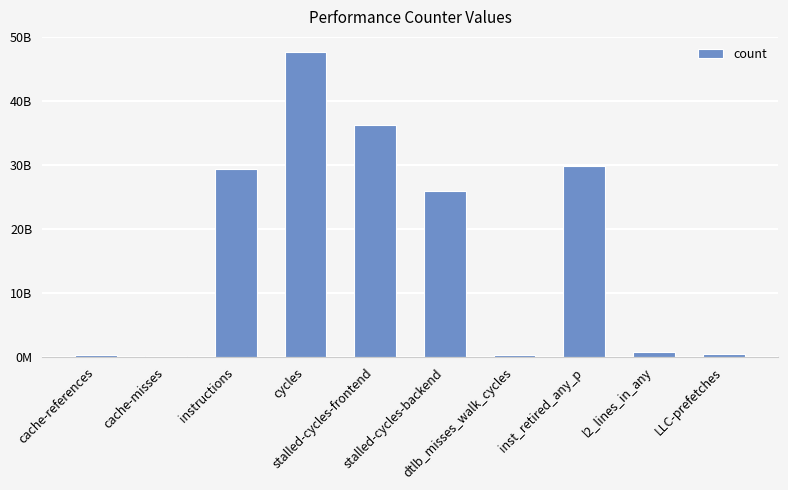

Rank the categories by value from highest to lowest.

cycles, stalled-cycles-frontend, inst_retired_any_p, instructions, stalled-cycles-backend, l2_lines_in_any, LLC-prefetches, cache-references, dtlb_misses_walk_cycles, cache-misses